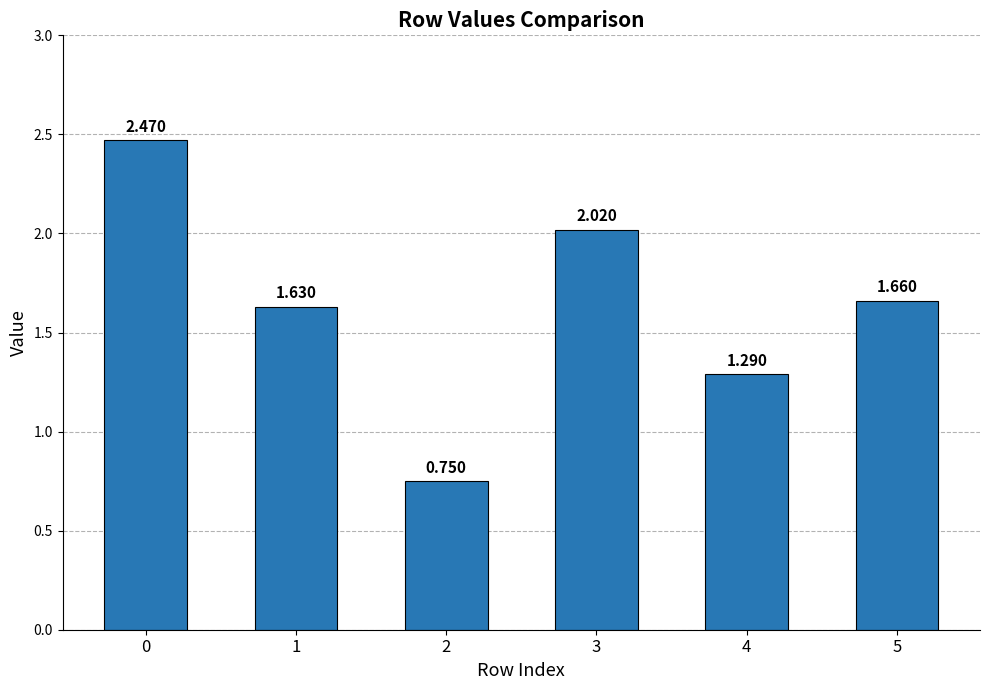

Which category has the lowest value across all series?

2